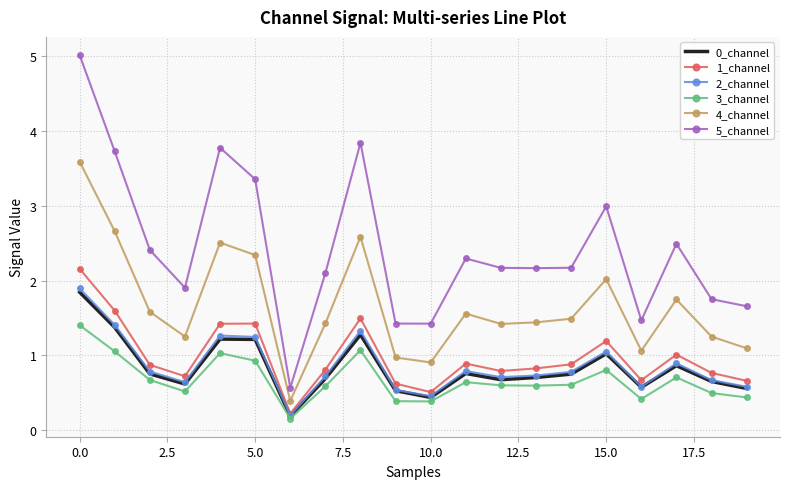

What is the greatest value displayed?

5.0